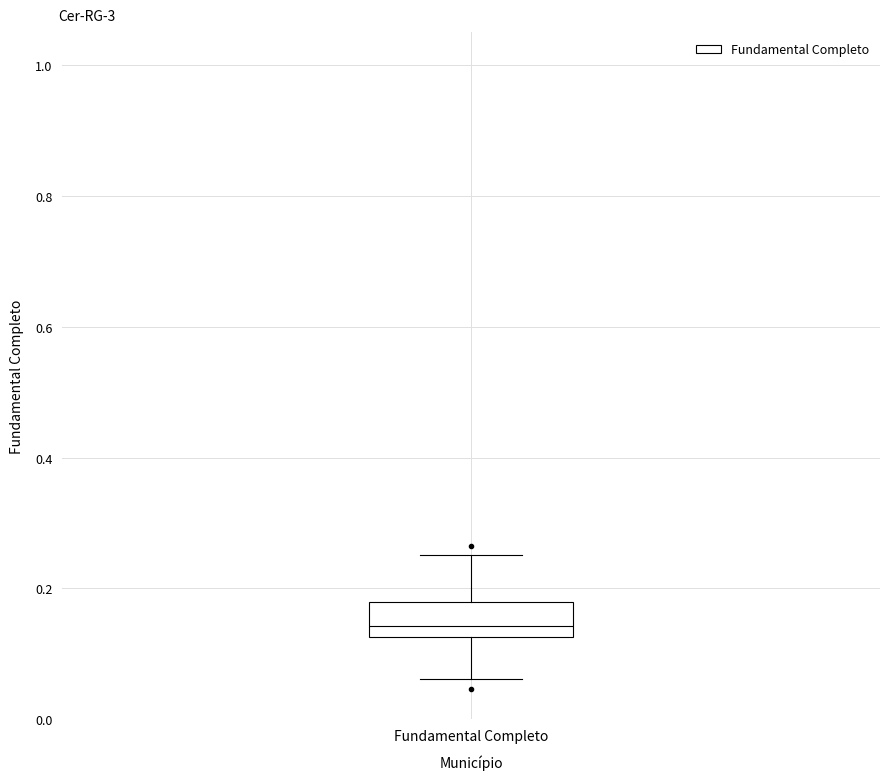

Transcribe this box plot: give where the median line is, the range the box spans, and where the two whiskers end, as read against the y-axis. The values are not printed on the chart, so give them approximately, as read against the axis.

median 0.14, box 0.12 to 0.18, whiskers 0.06 to 0.26